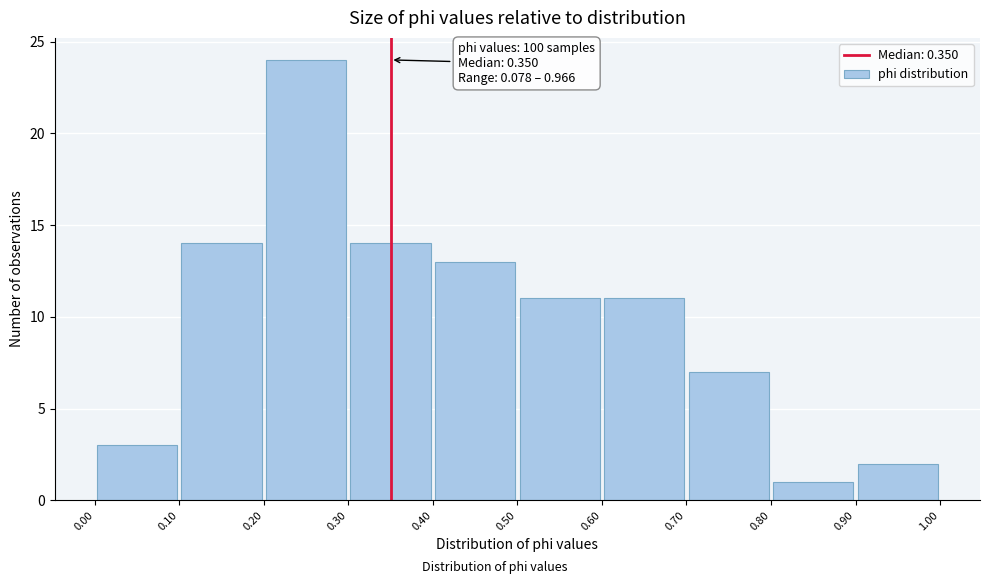

Over which range of the x-axis is the bar tallest?

0.20 to 0.30